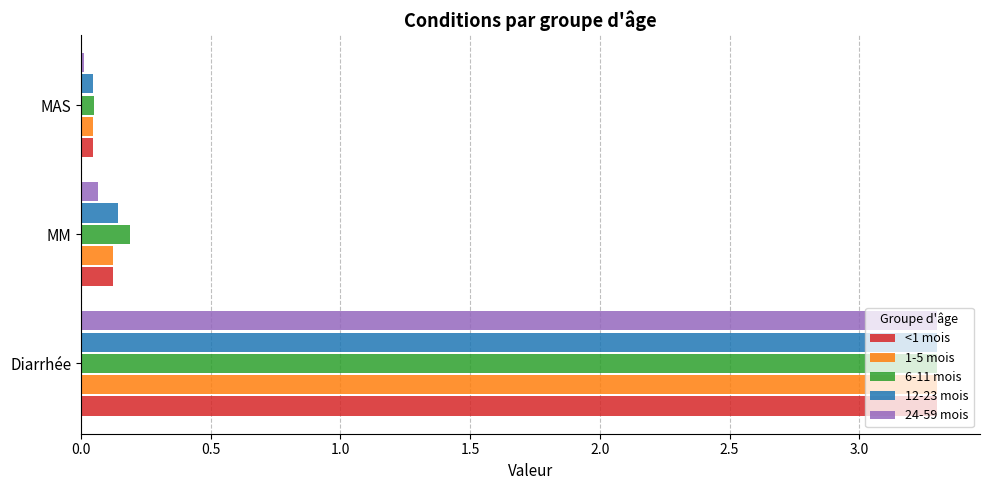

At which label is 12-23 mois closest to 1?

MM